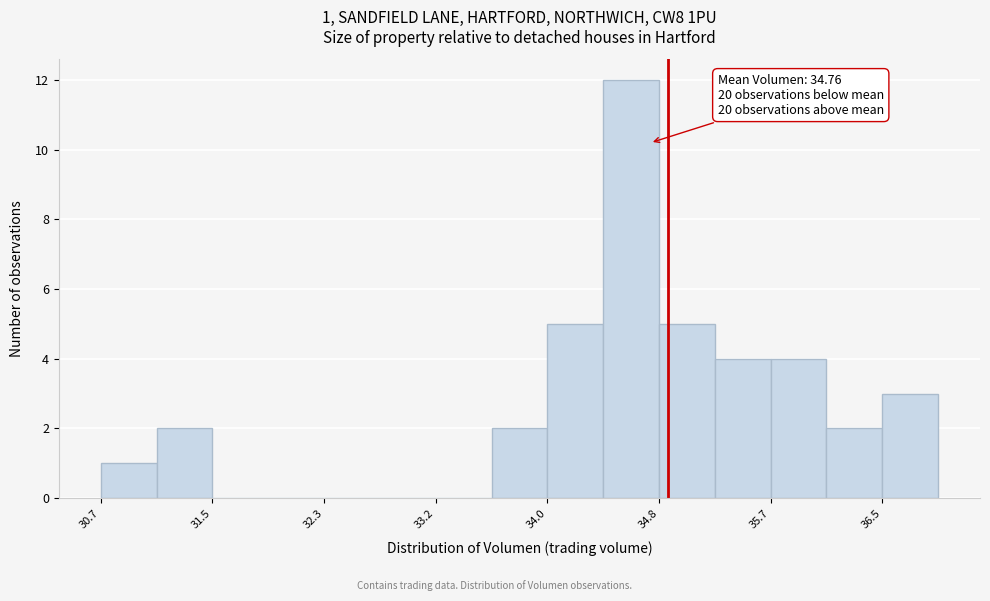

Over which range of the x-axis is the bar tallest?

34.4 to 34.8